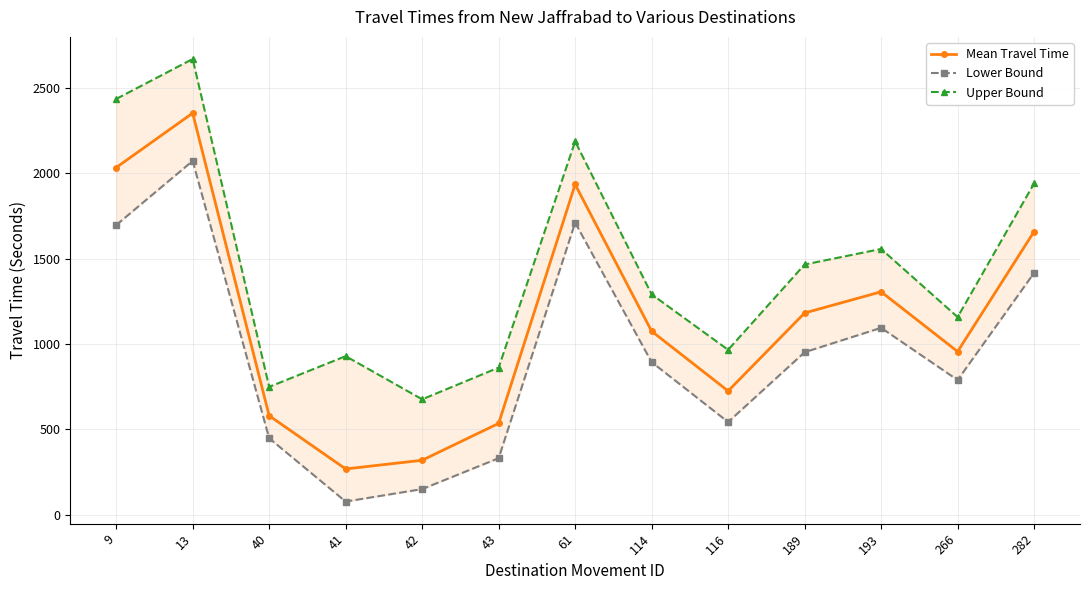

True or false: Mean Travel Time and Upper Bound cross at least once.

False